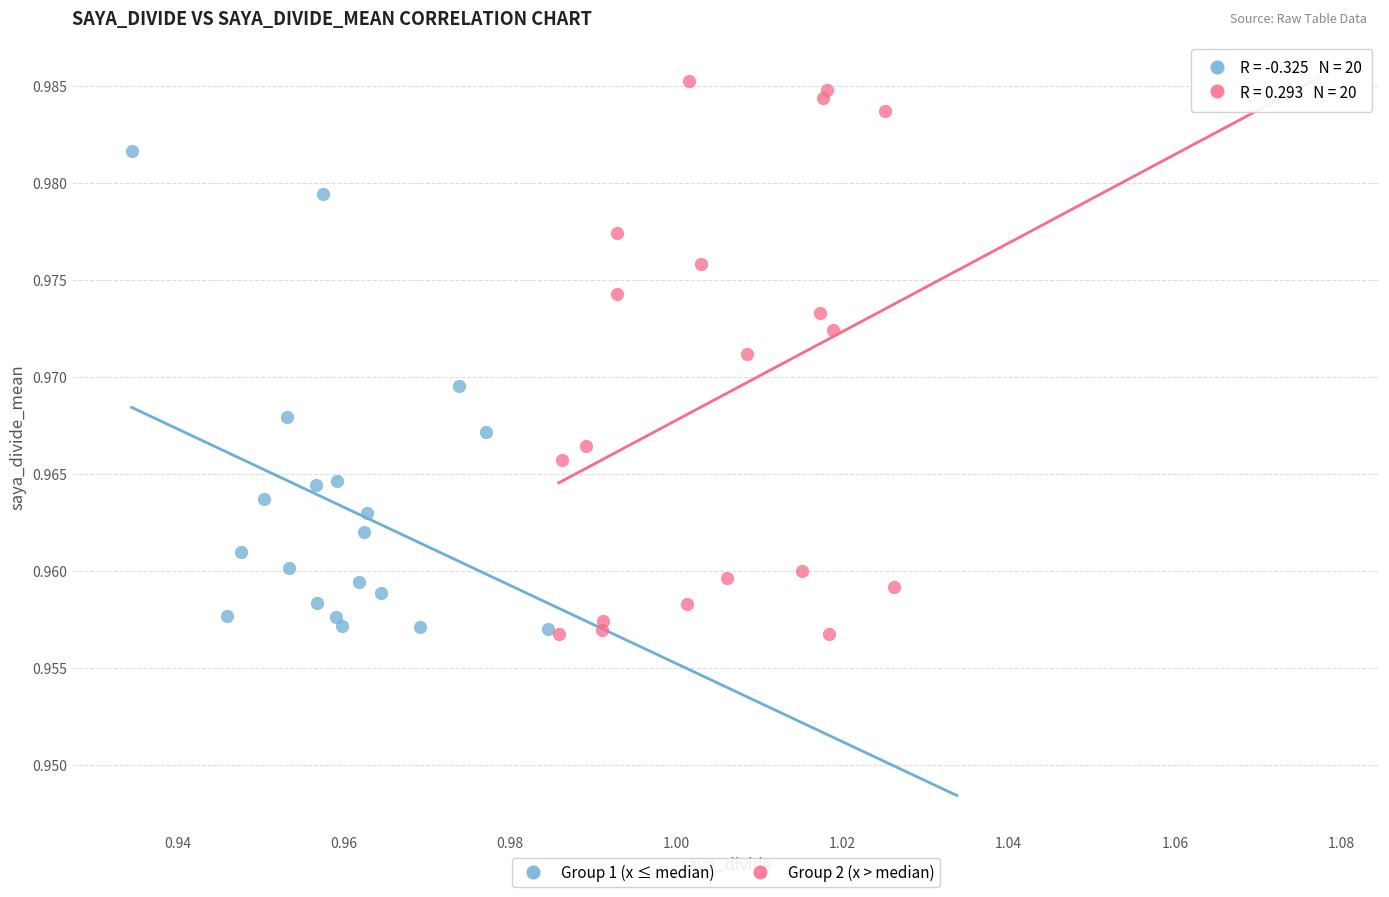

Which series contains the highest Y value?

Group 2 (x > median)